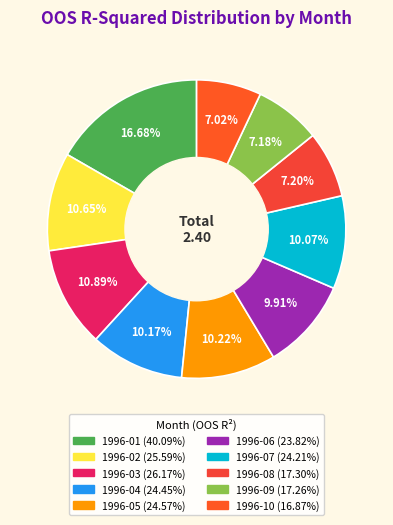

Which slice is the largest?

1996-01